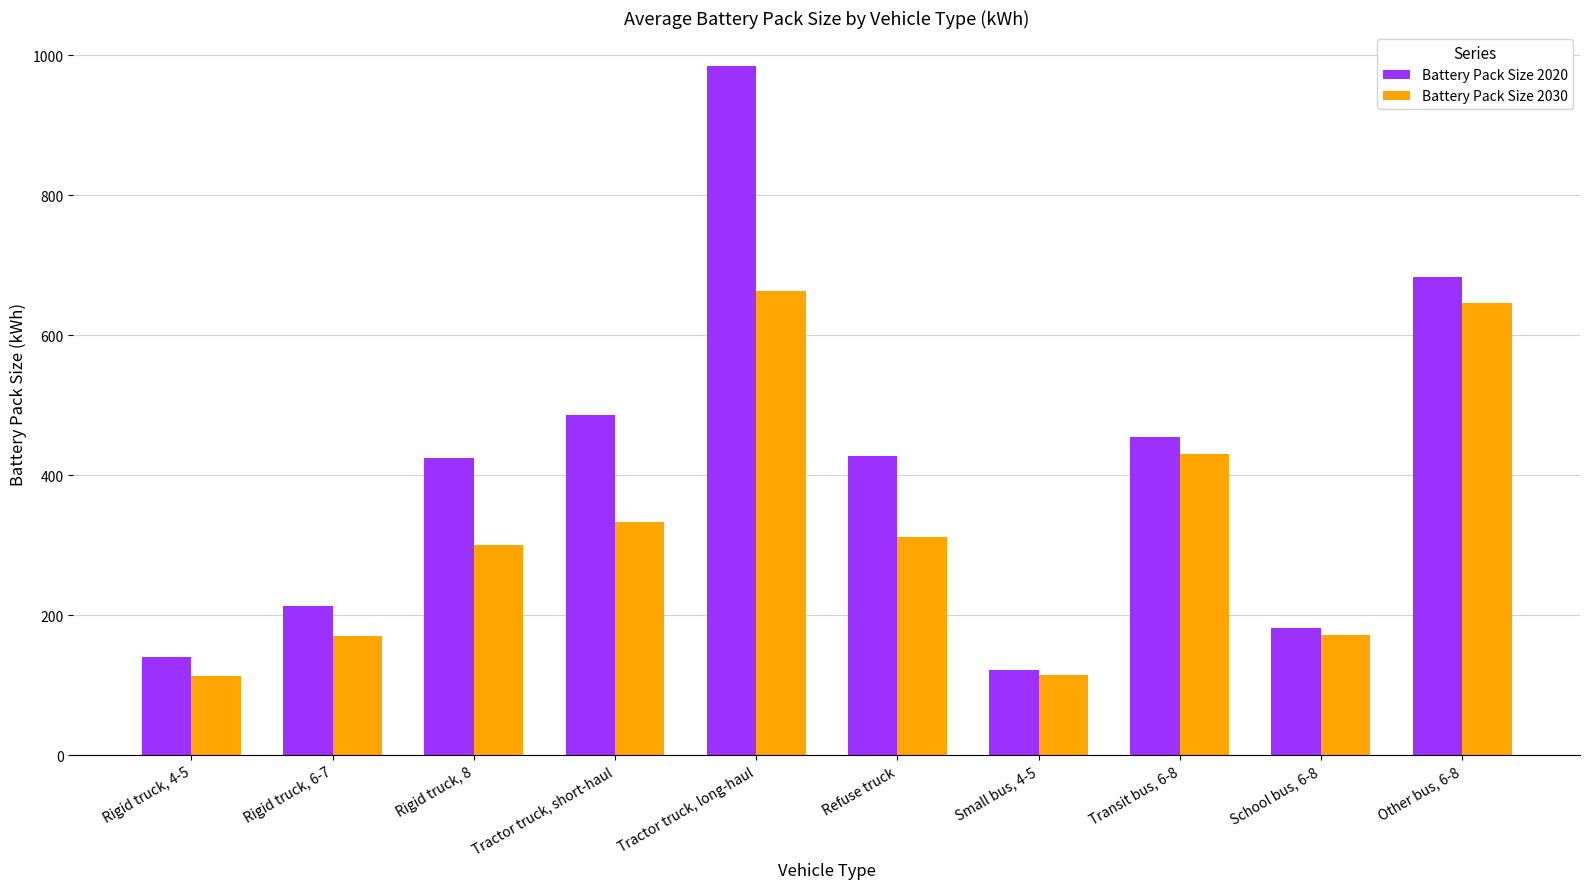

What is the sum of all Battery Pack Size 2030 values?

3255.0